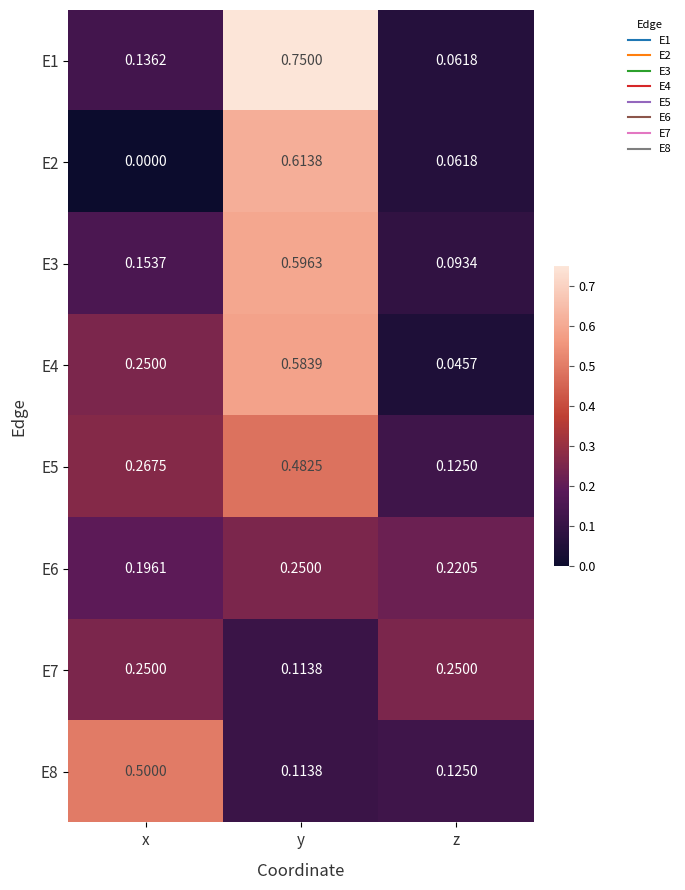

Which category has the lowest value in the E4 series?

z